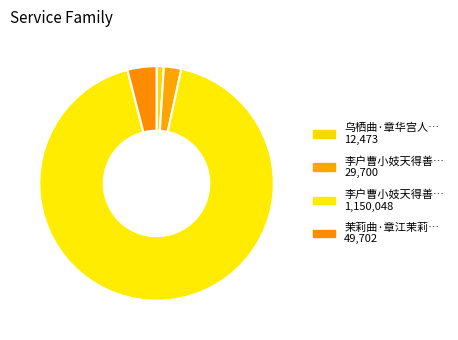

How many segments does this pie chart have?

4